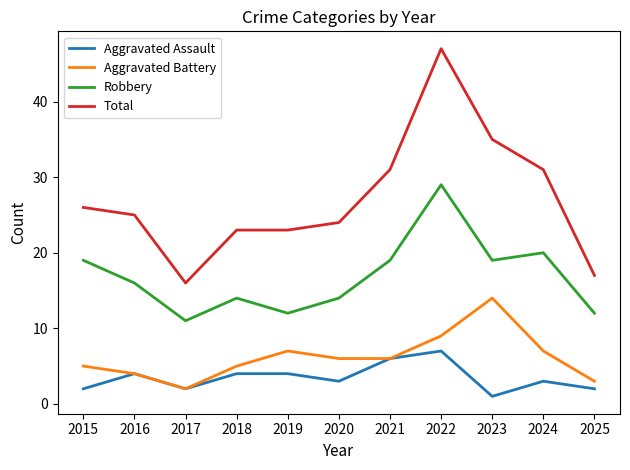

Is the value of Robbery at 2025 greater than the value of Aggravated Battery at 2019?

Yes